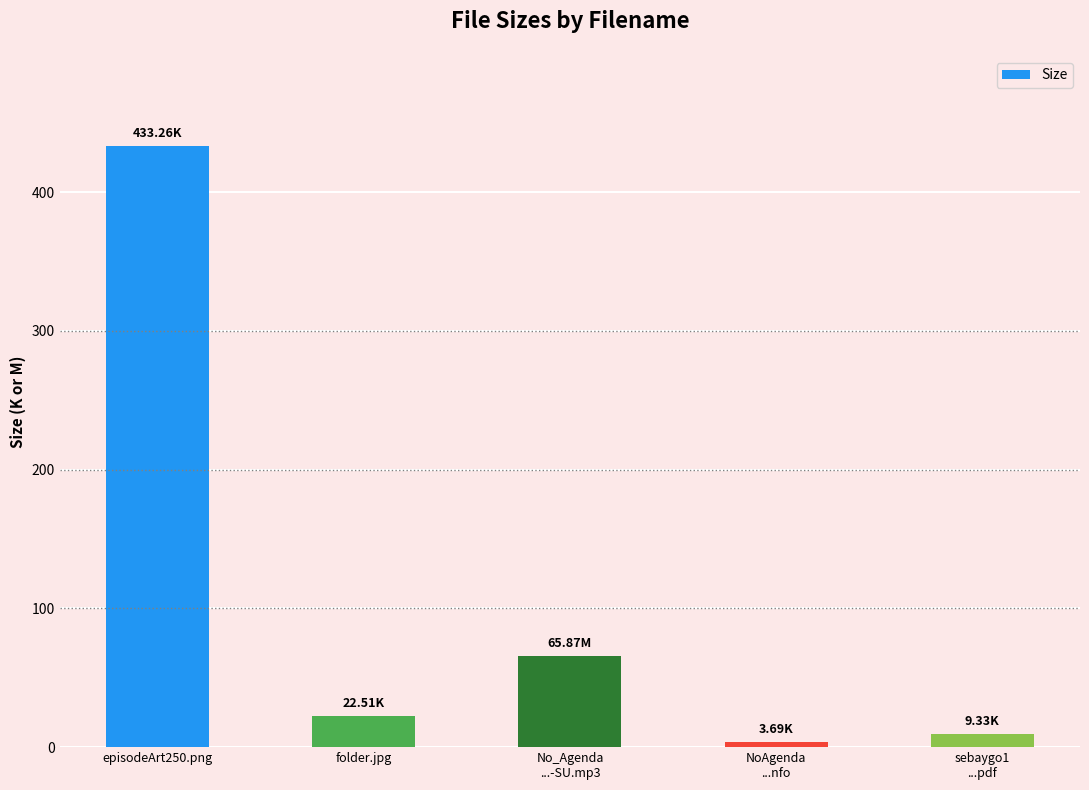

Rank the categories by value from lowest to highest.

NoAgenda
...nfo, sebaygo1
...pdf, folder.jpg, No_Agenda
...-SU.mp3, episodeArt250.png